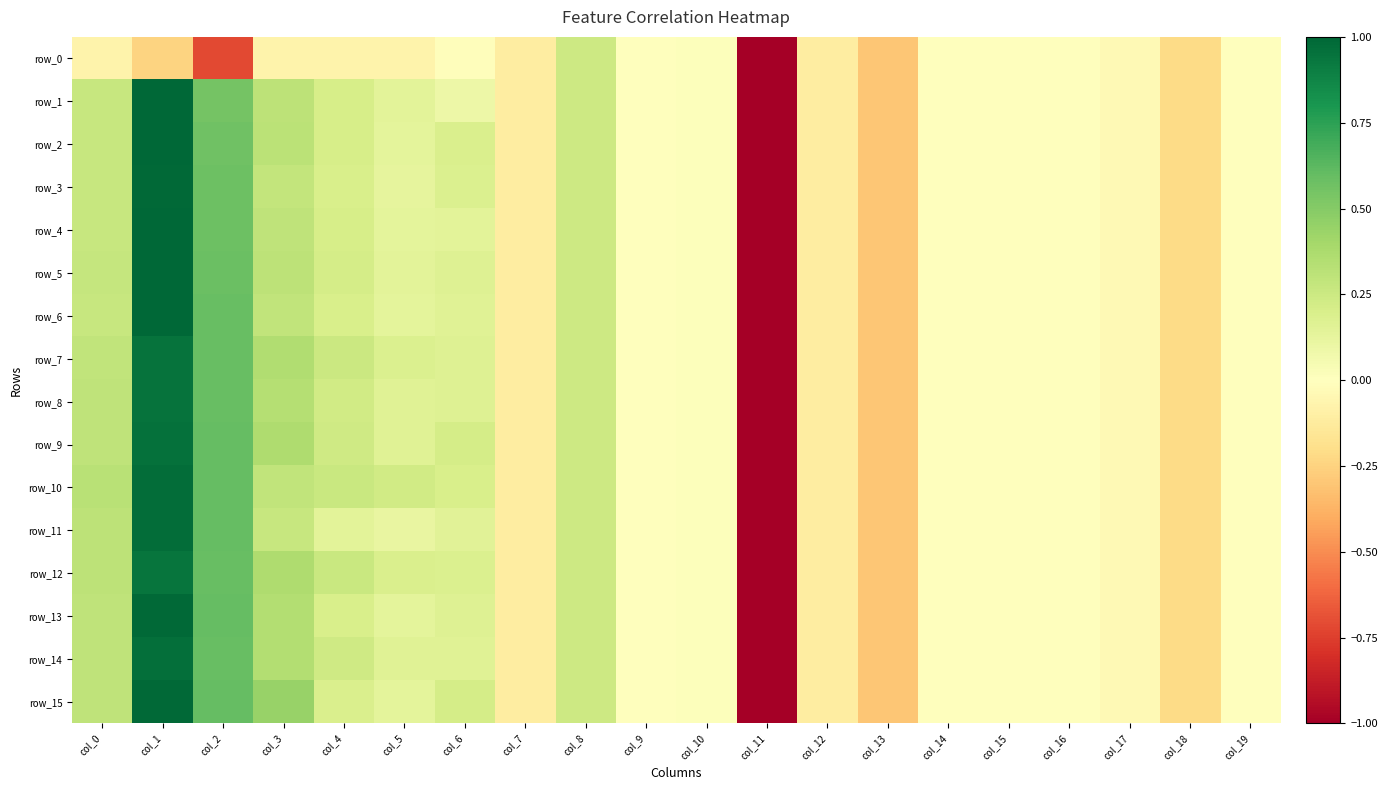

What is the highest value of the row_7 series?

1.0